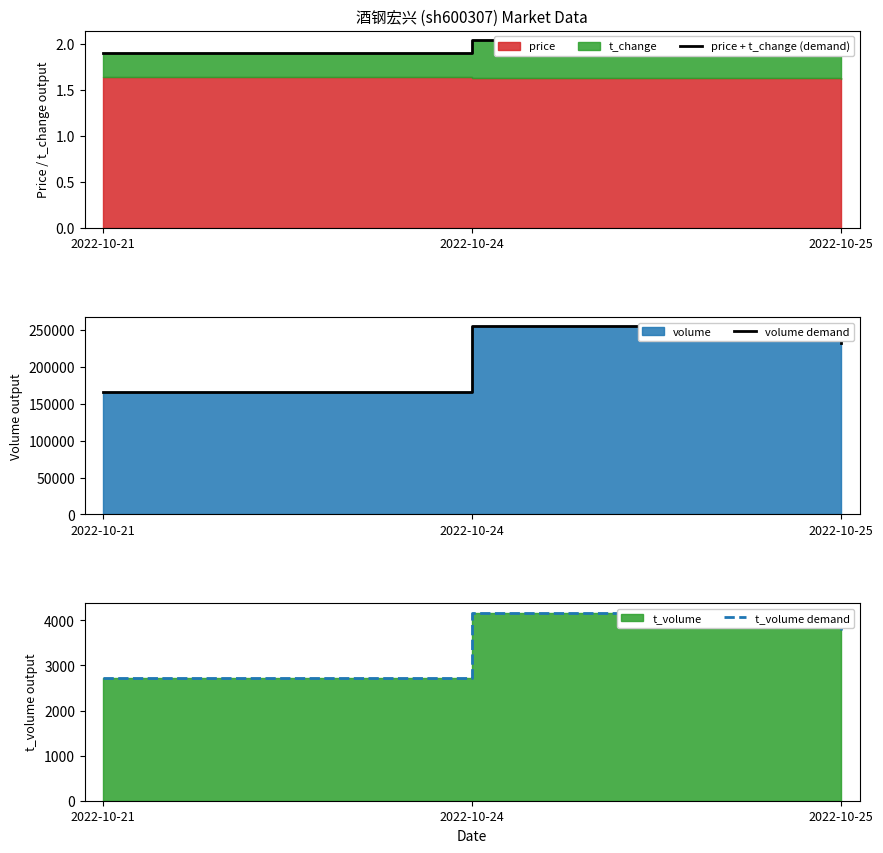

What is the spread (max minus min) of values at 2022-10-21?

165590.1